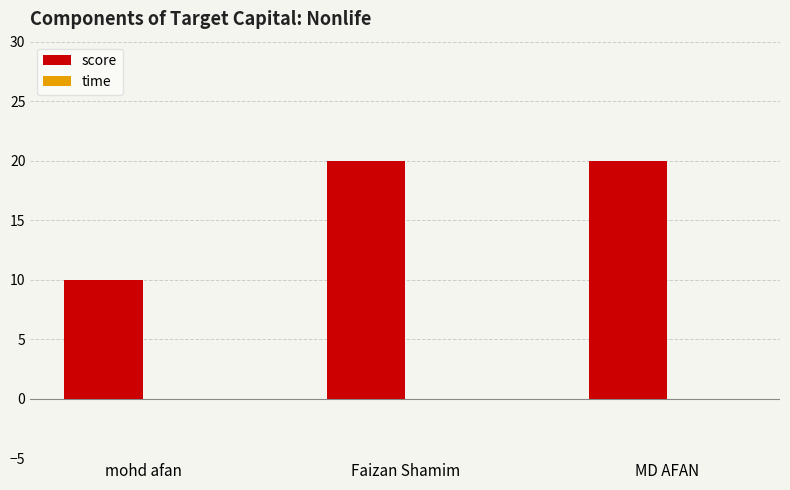

What is the greatest value displayed?

20